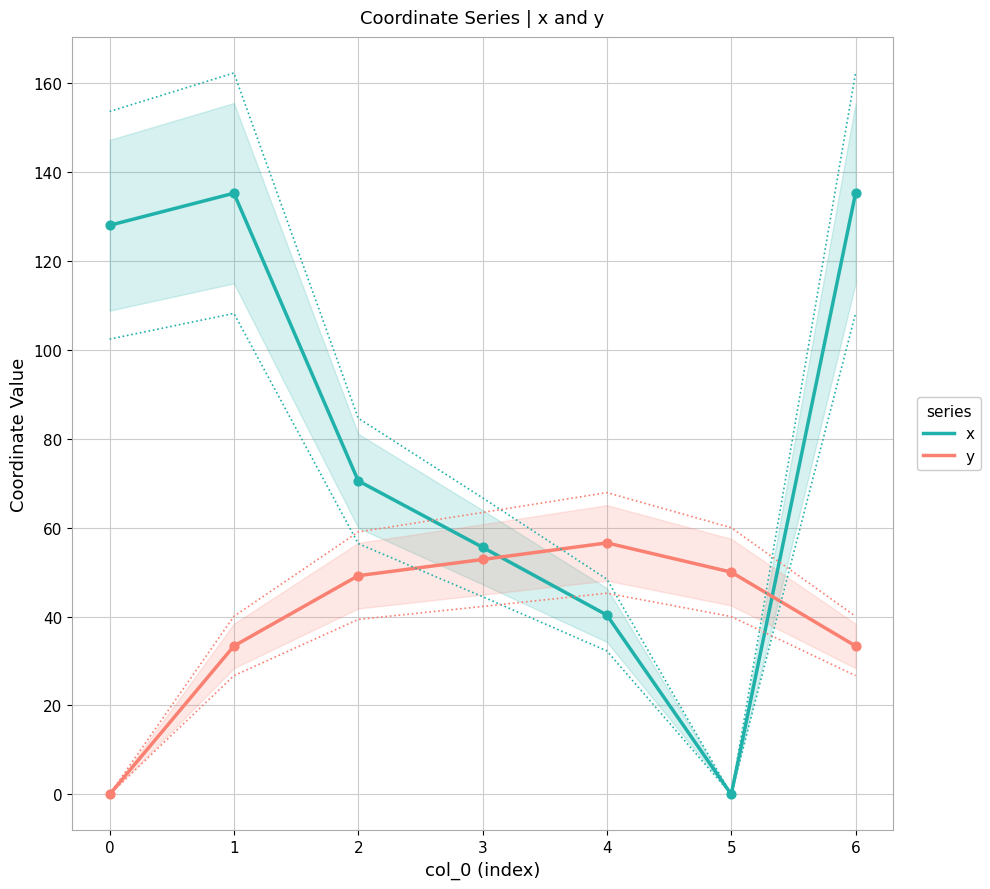

Is the value of x at 3 greater than the value of y at 5?

Yes